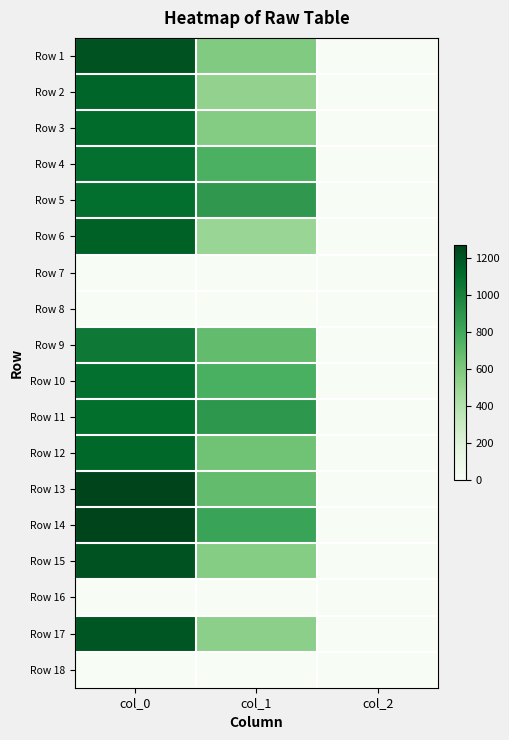

What is the maximum value shown in the chart?

1270.0